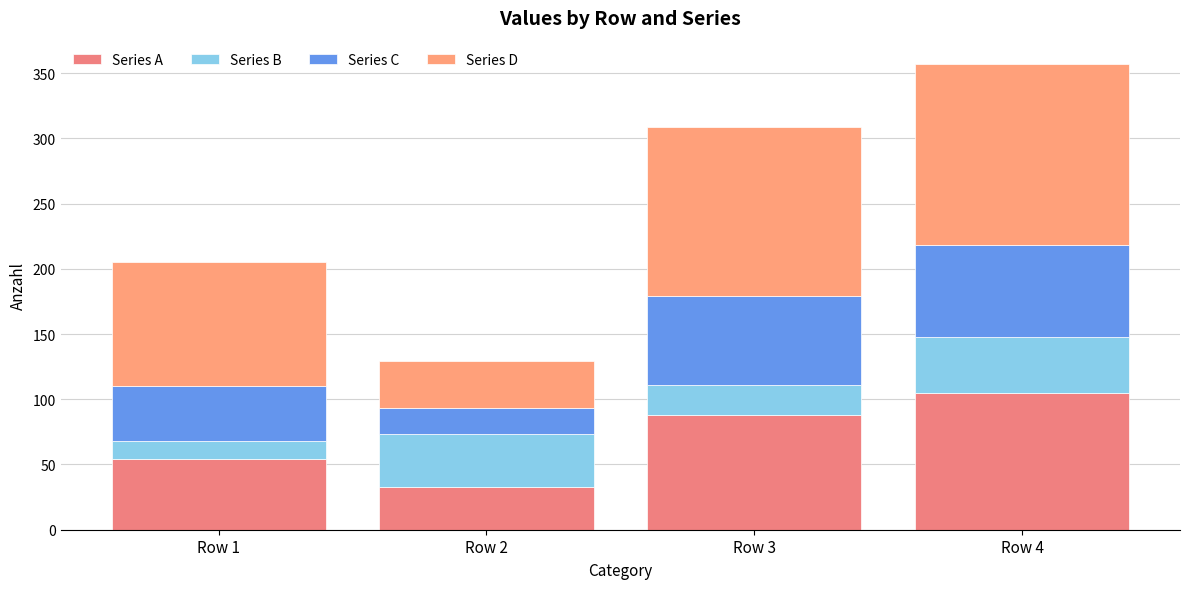

What is the lowest value of the Series A series?

33